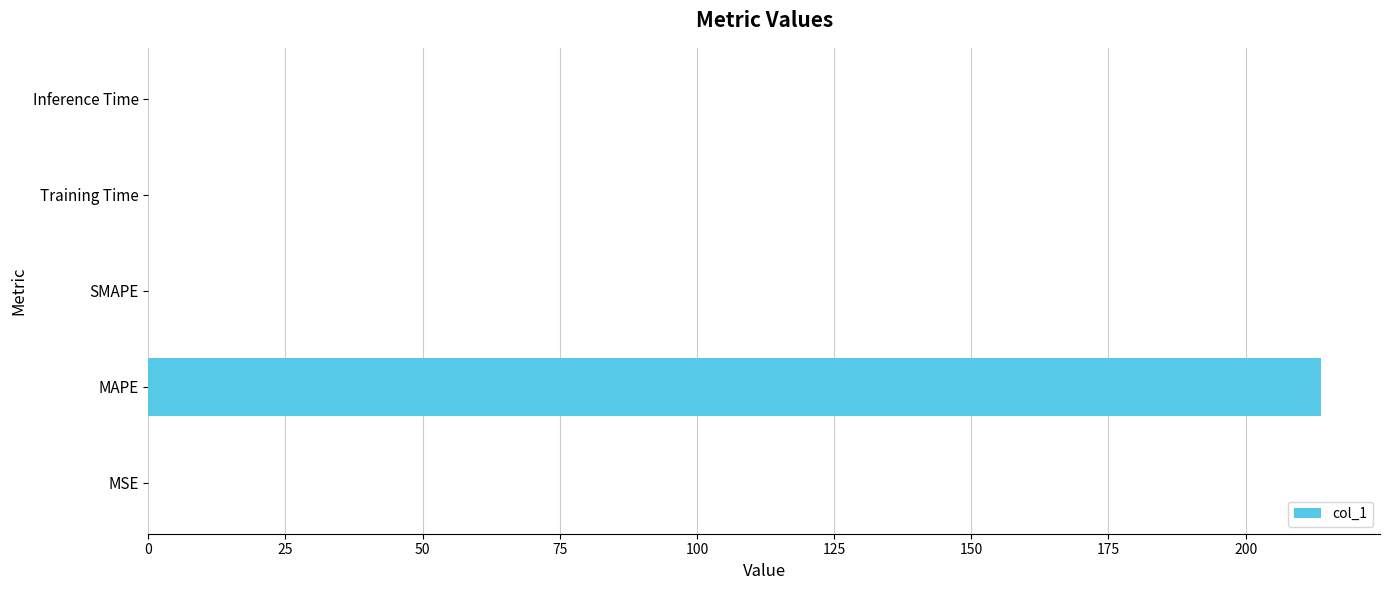

Is it true that the value at MAPE is 107.5?

False